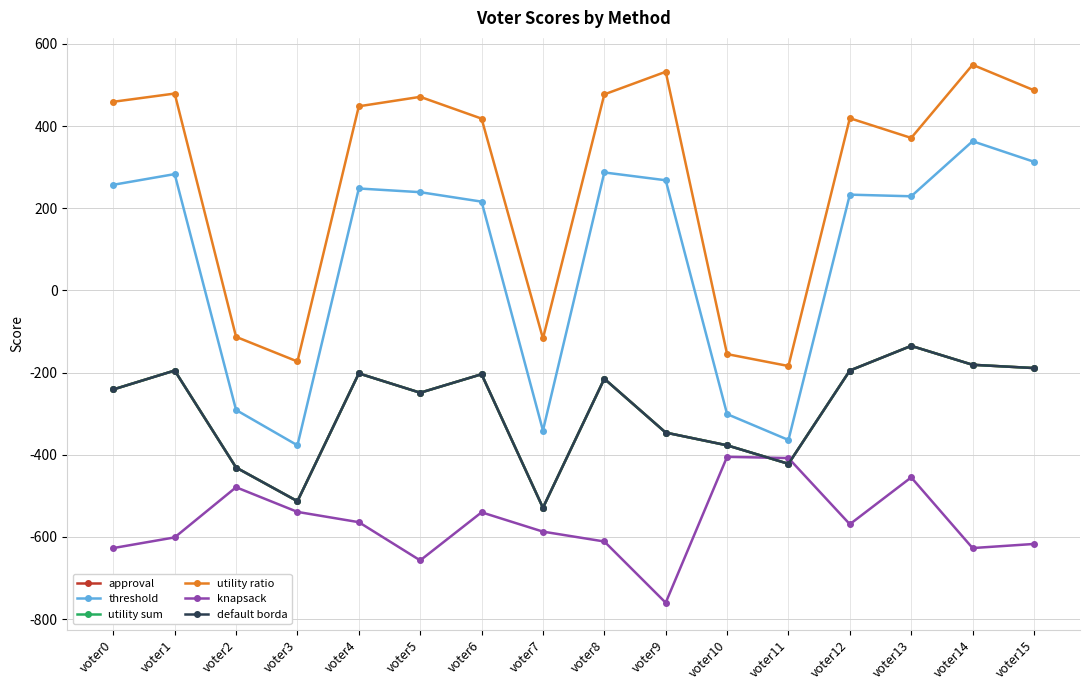

Does the chart have visible grid lines?

Yes